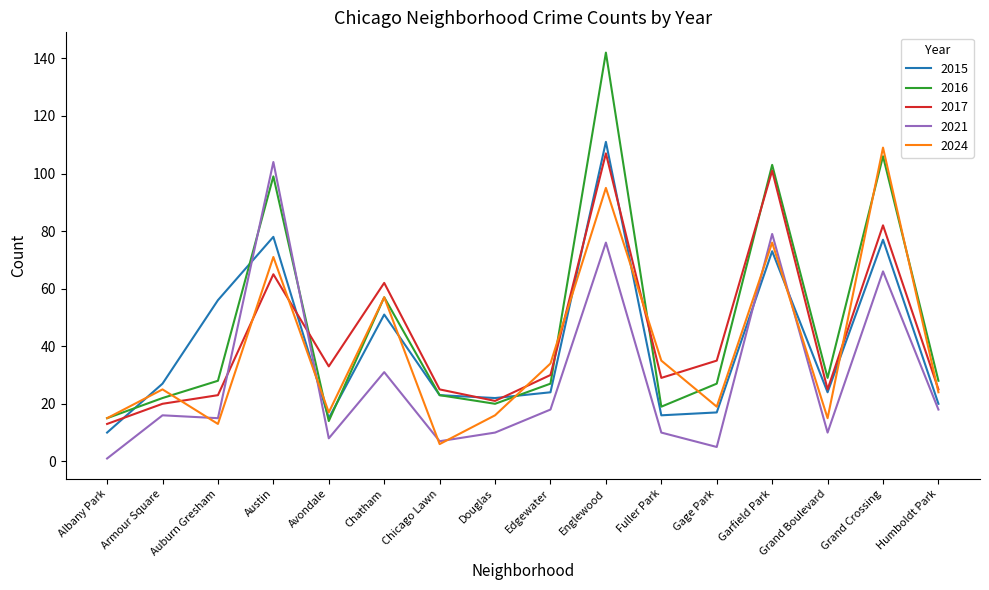

The 2015 series shows 14 at Chicago Lawn. True or false?

False